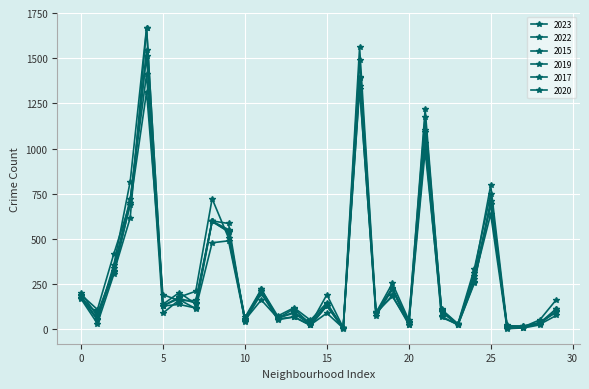

How many lines are shown in the chart?

6